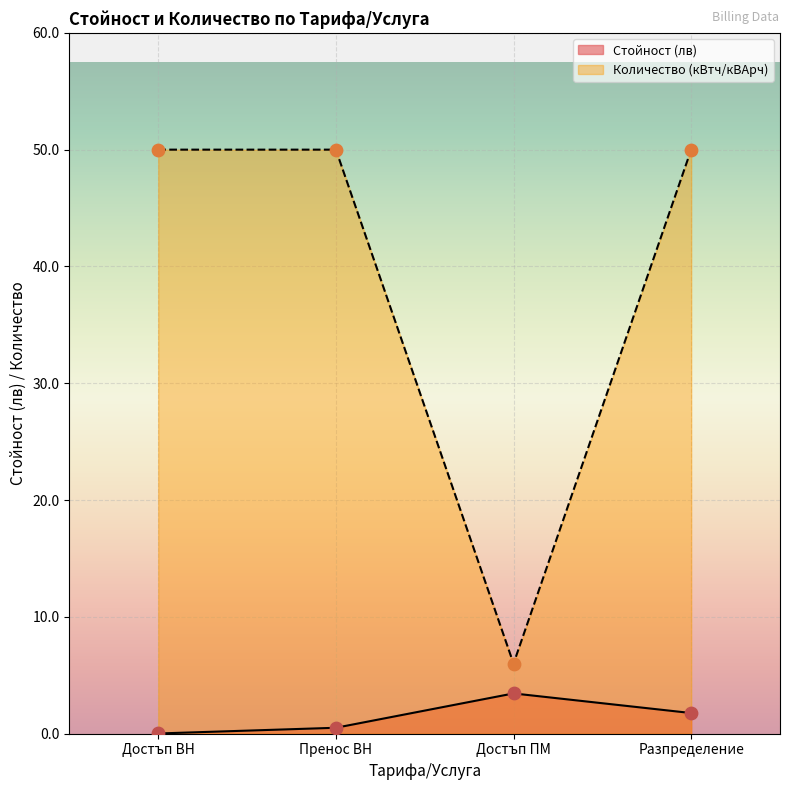

Which series reaches the maximum Y coordinate?

Количество (кВтч/кВАрч)